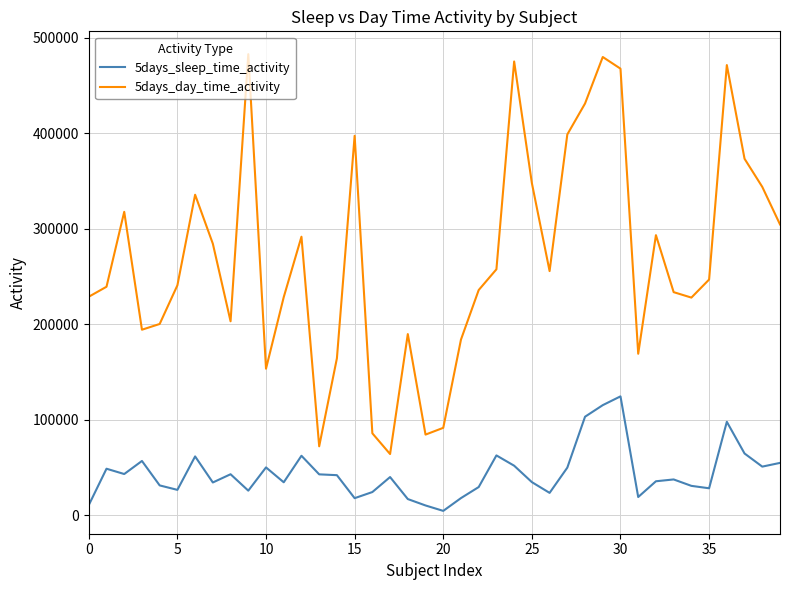

Which series has the largest total across all categories?

5days_day_time_activity